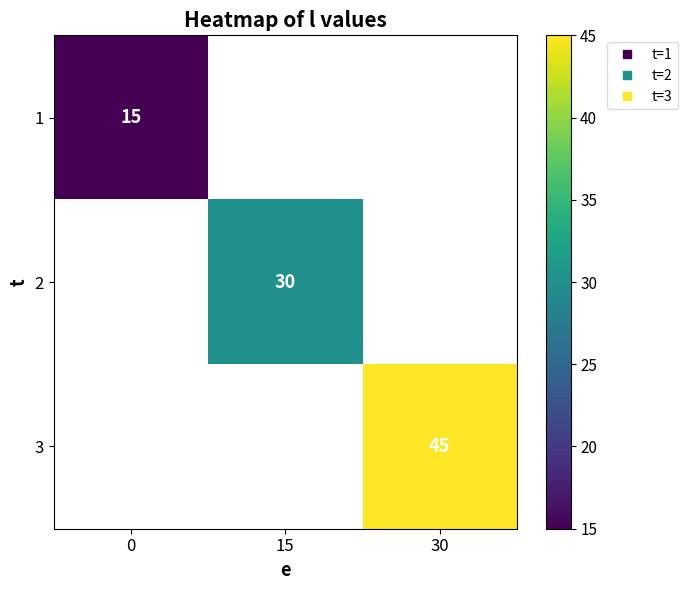

The value of 1 at 0 is 15.0. True or false?

True